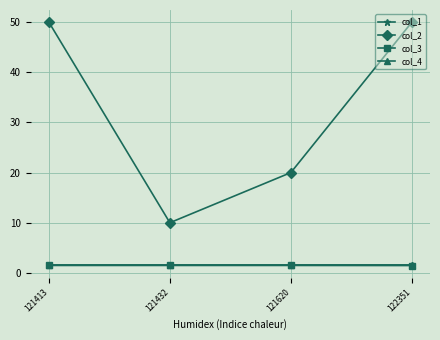

What is the smallest value displayed?

1.5